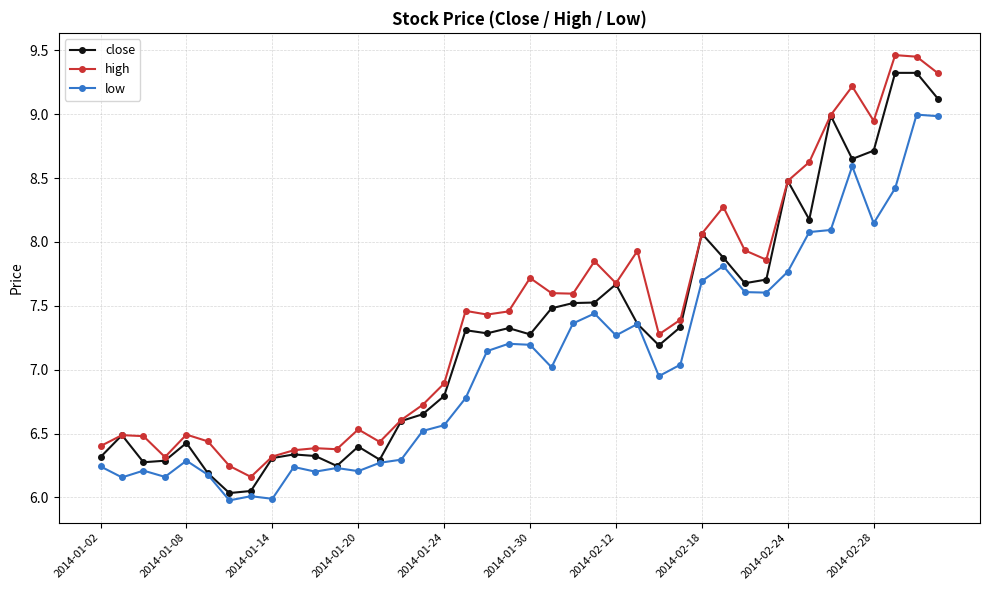

True or false: low has more than 2 interior local peaks.

True